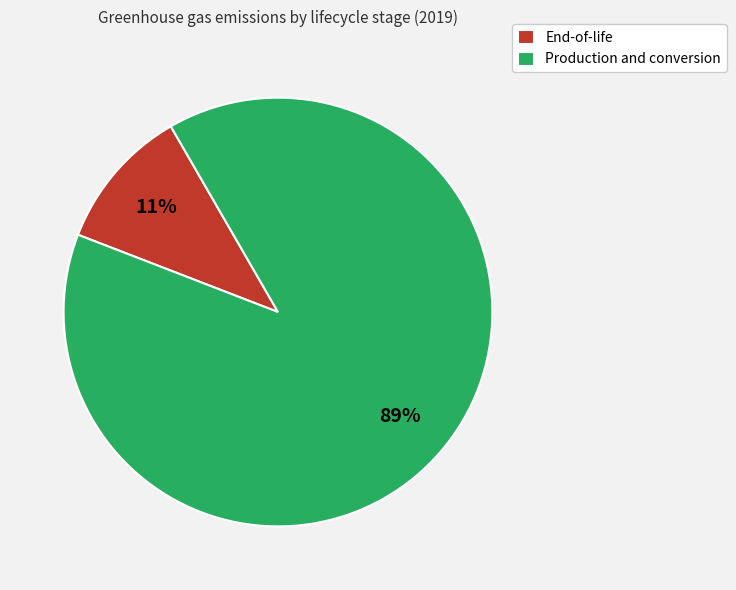

To the nearest percent, what is the average slice percentage?

50%